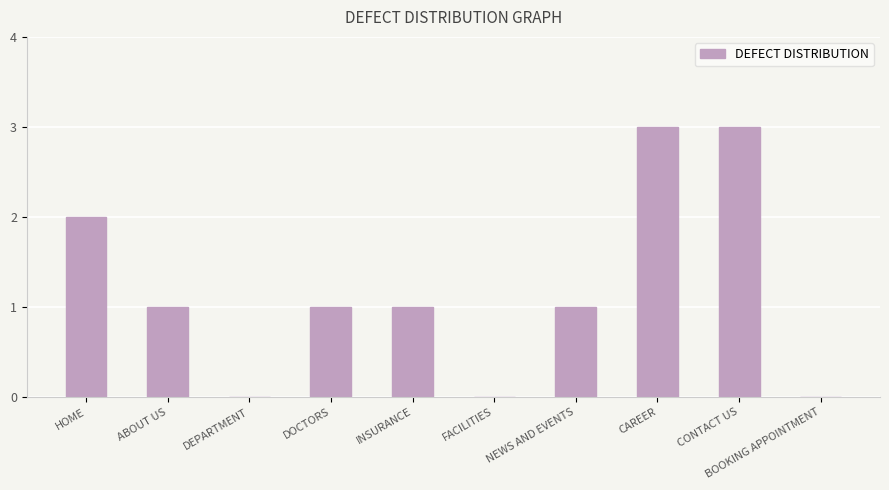

Where does the data first go above 1?

HOME